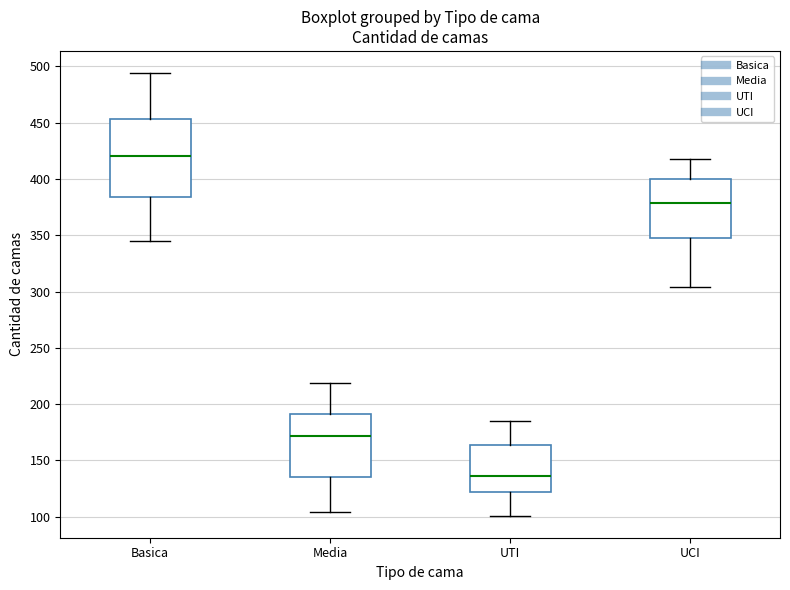

Reading left to right, transcribe this box plot: for each box, give where its median line is, the range the box spans, and where its two whiskers end, as read against the y-axis. The values are not printed on the chart, so give them approximately, as read against the axis.

Basica: median 420, box 385 to 455, whiskers 345 to 495
Media: median 170, box 135 to 190, whiskers 105 to 220
UTI: median 135, box 120 to 165, whiskers 100 to 185
UCI: median 380, box 350 to 400, whiskers 305 to 420